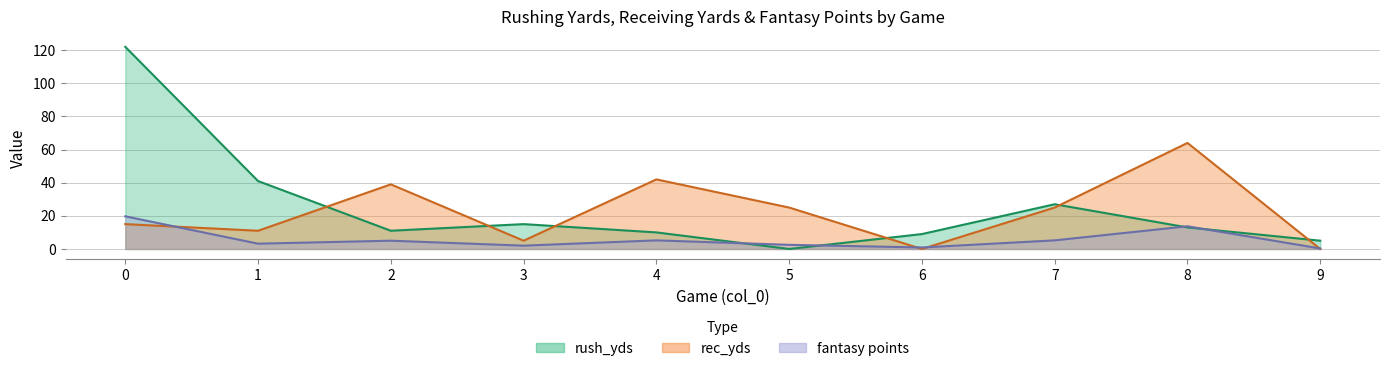

What is the maximum value shown in the chart?

122.0